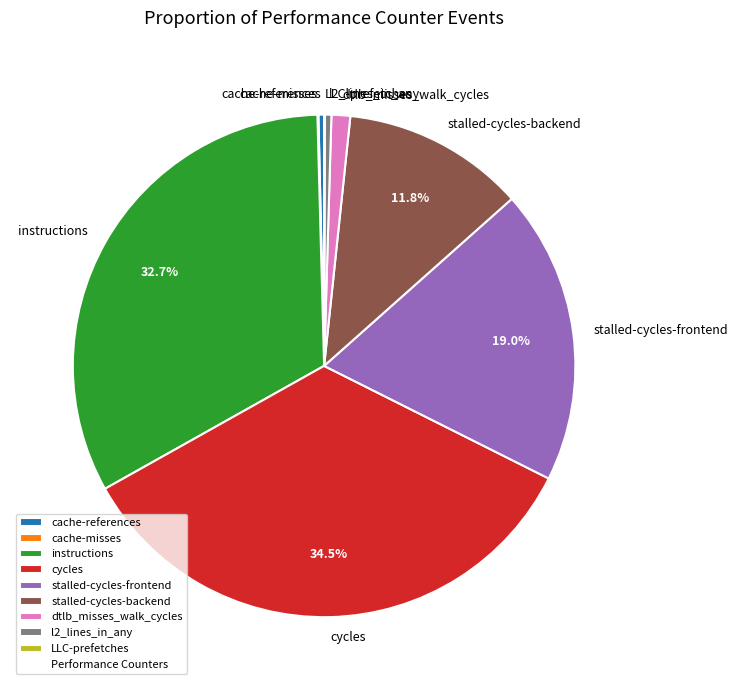

Does cycles account for over 50% of the chart?

No